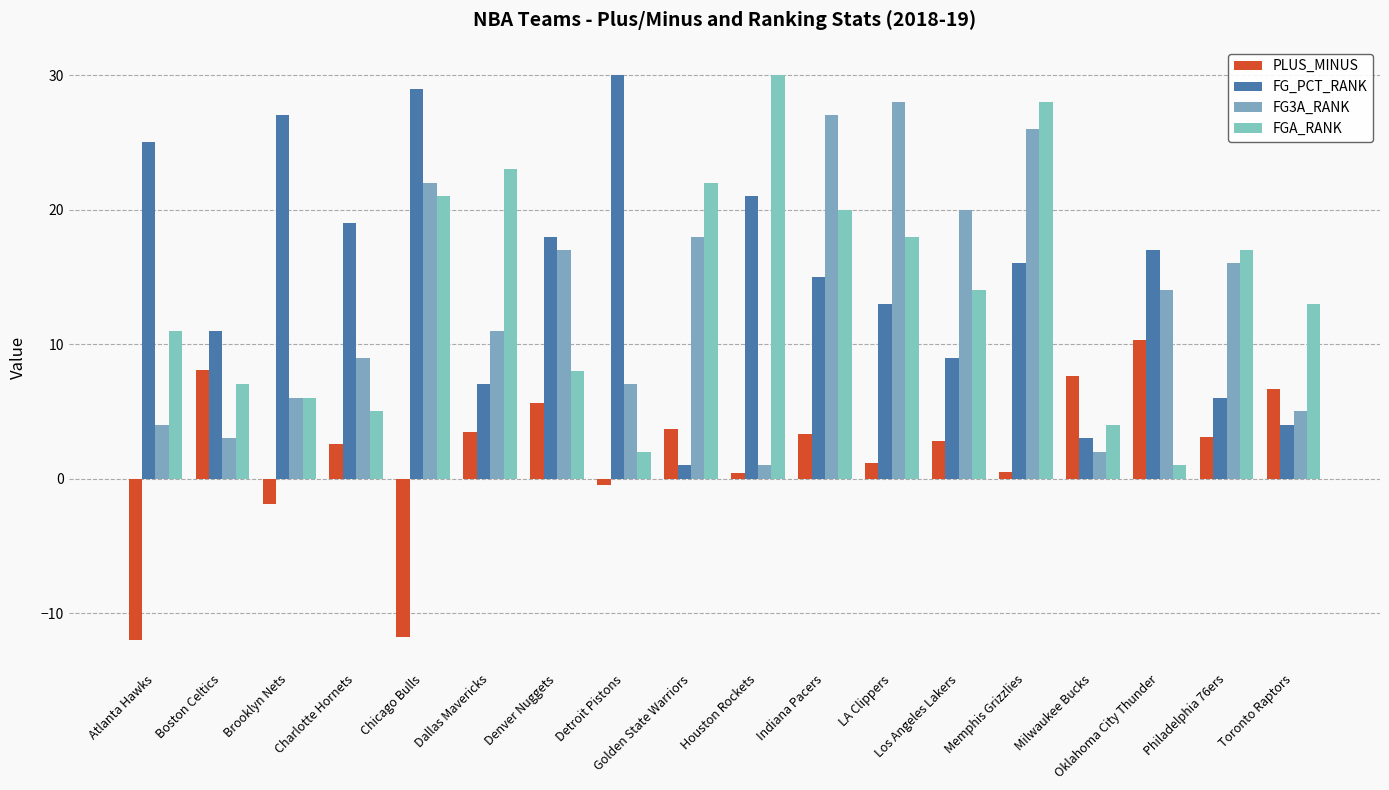

What is the approximate value of FG3A_RANK at Brooklyn Nets?

6.0